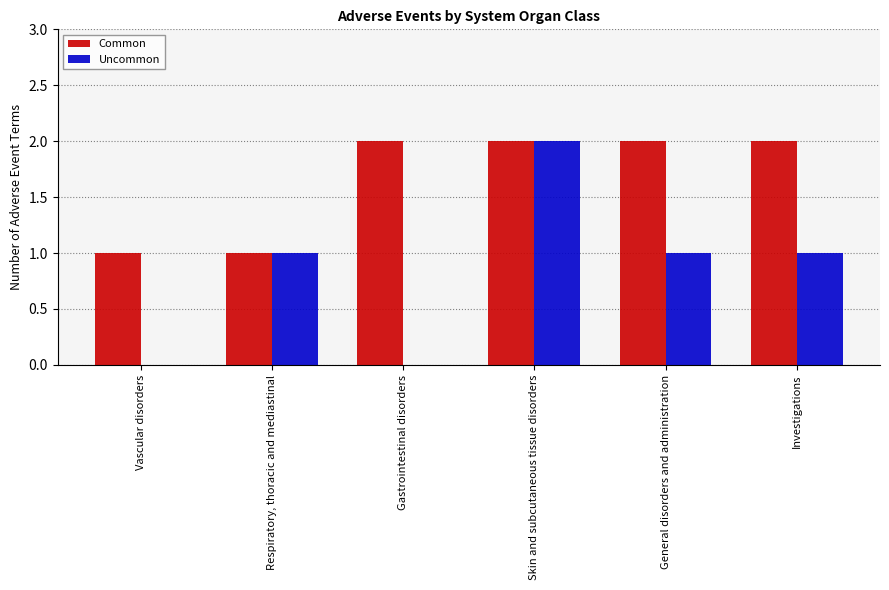

Which series has the largest total across all categories?

Common